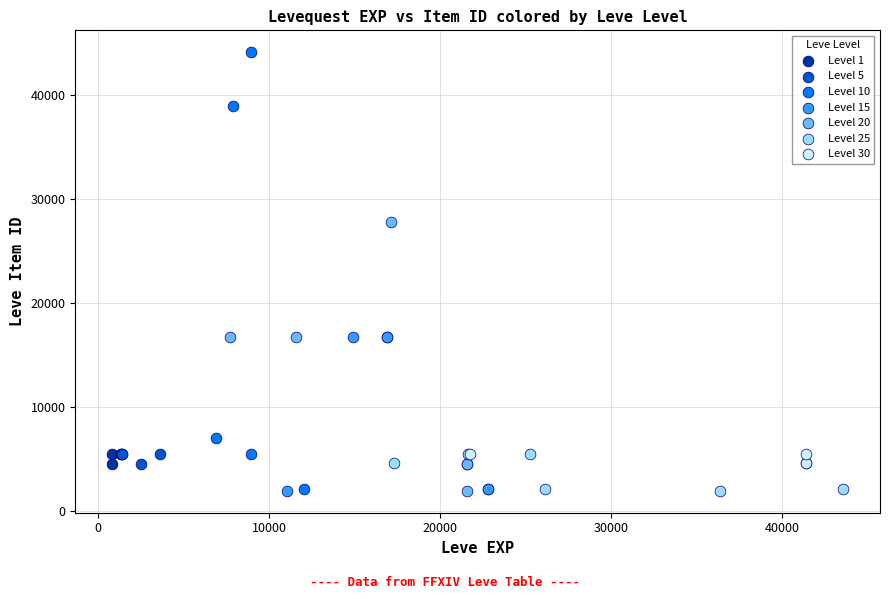

Which series has the largest Y range (max minus min)?

Level 10